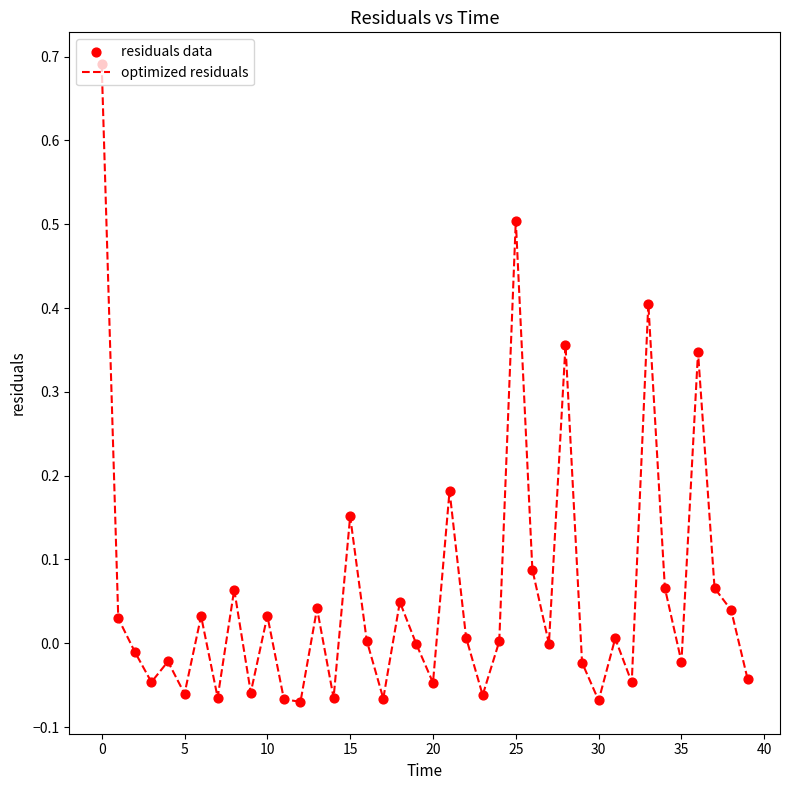

What is the difference between the maximum and minimum values?

0.8